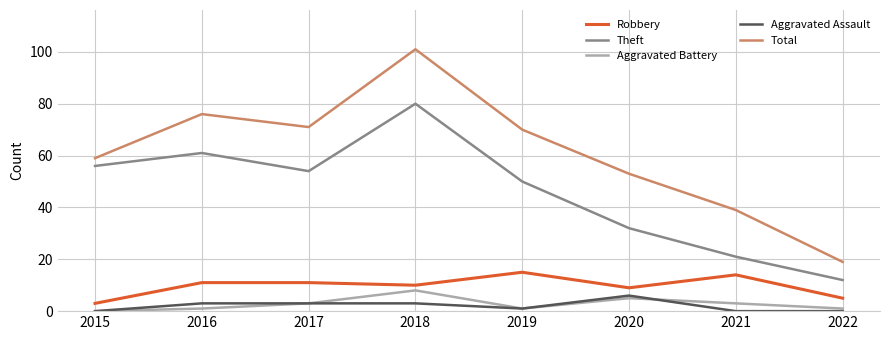

What is the maximum value shown in the chart?

101